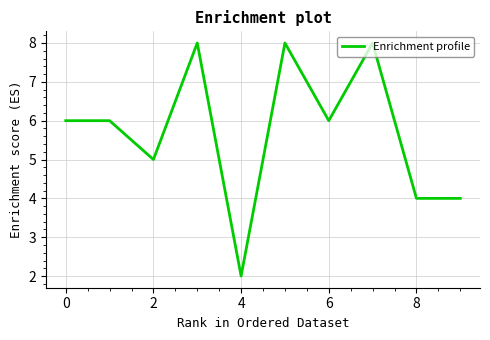

Does the chart have visible grid lines?

Yes